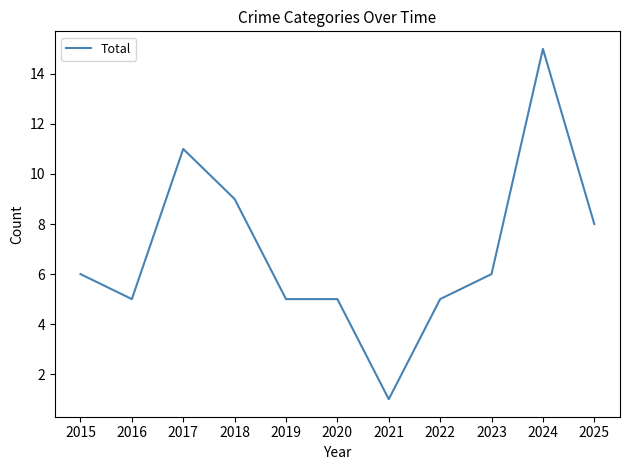

What is the difference between the values at 2021 and 2020?

4